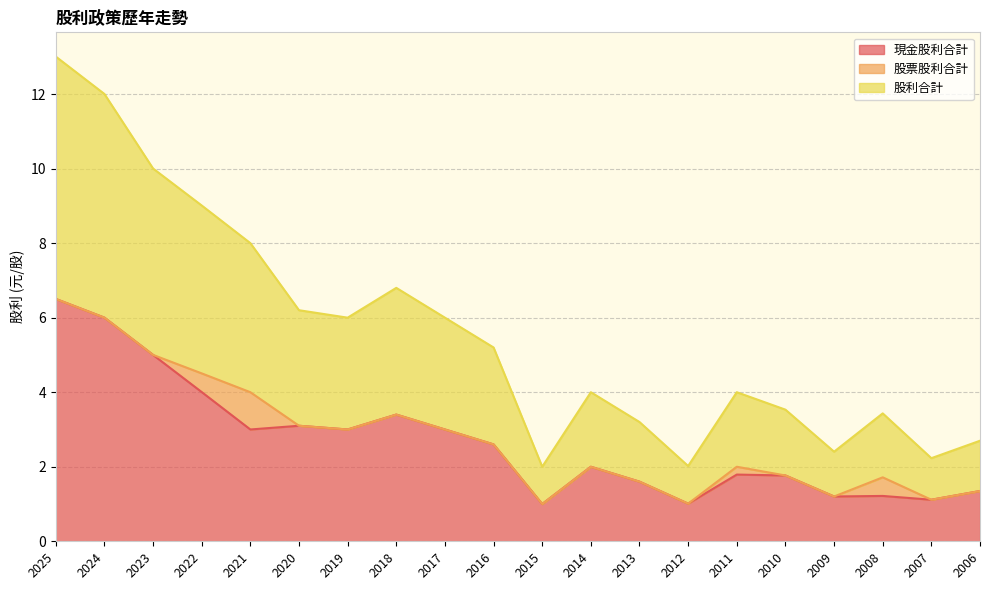

What is the average value of the 股利合計 series?

2.8